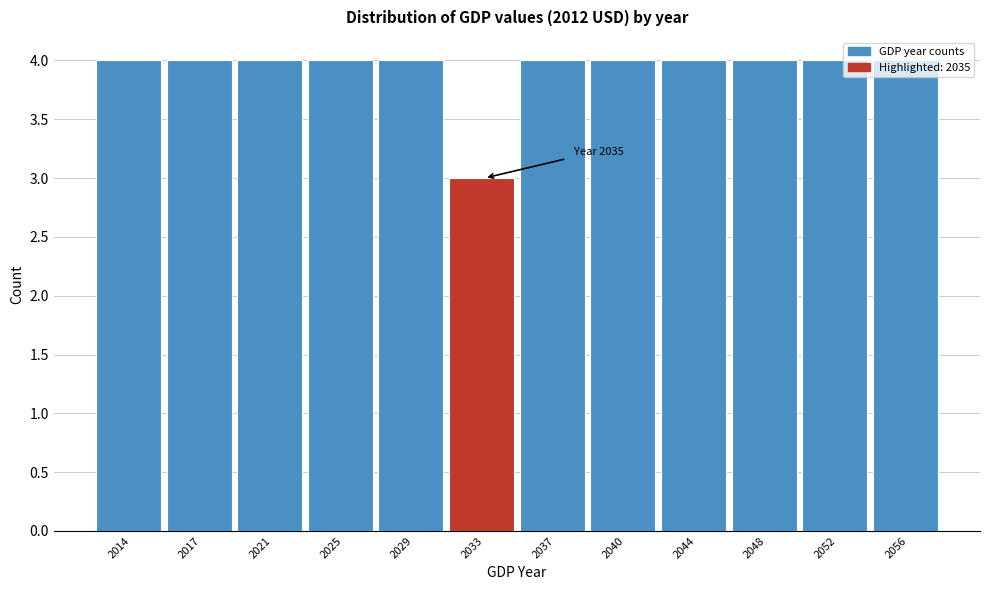

What is the maximum value shown in the chart?

4